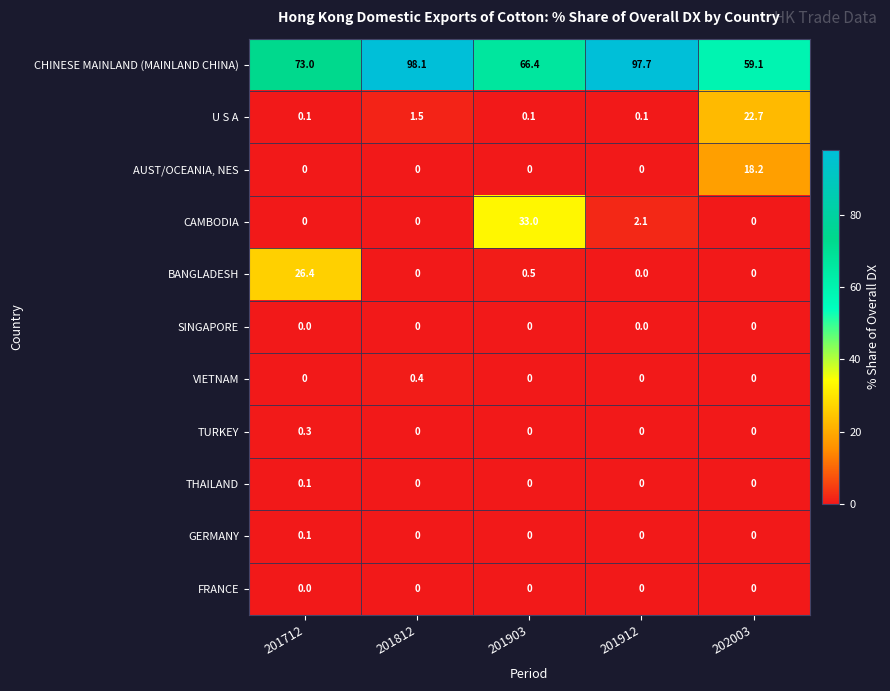

True or false: VIETNAM has a value of 0.0 at 201912.

True